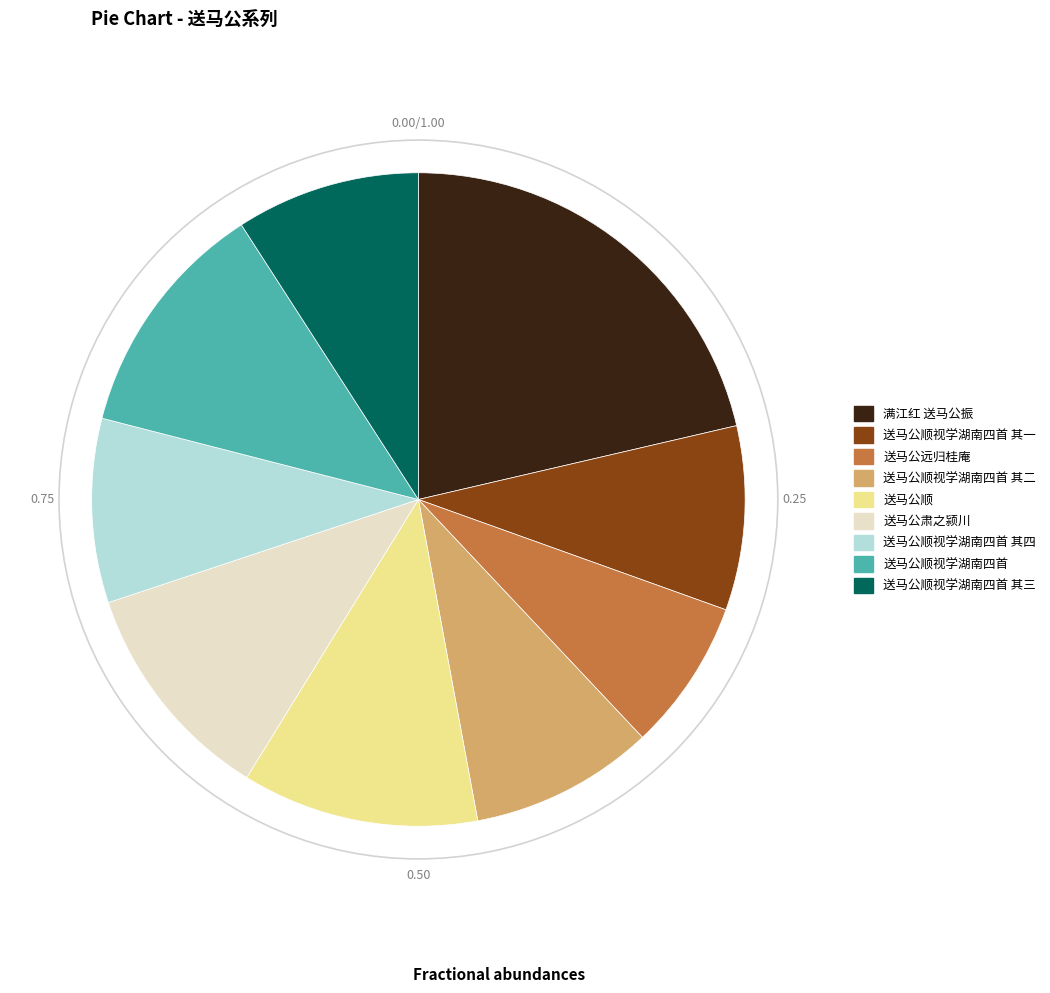

Does any single category account for the majority?

No